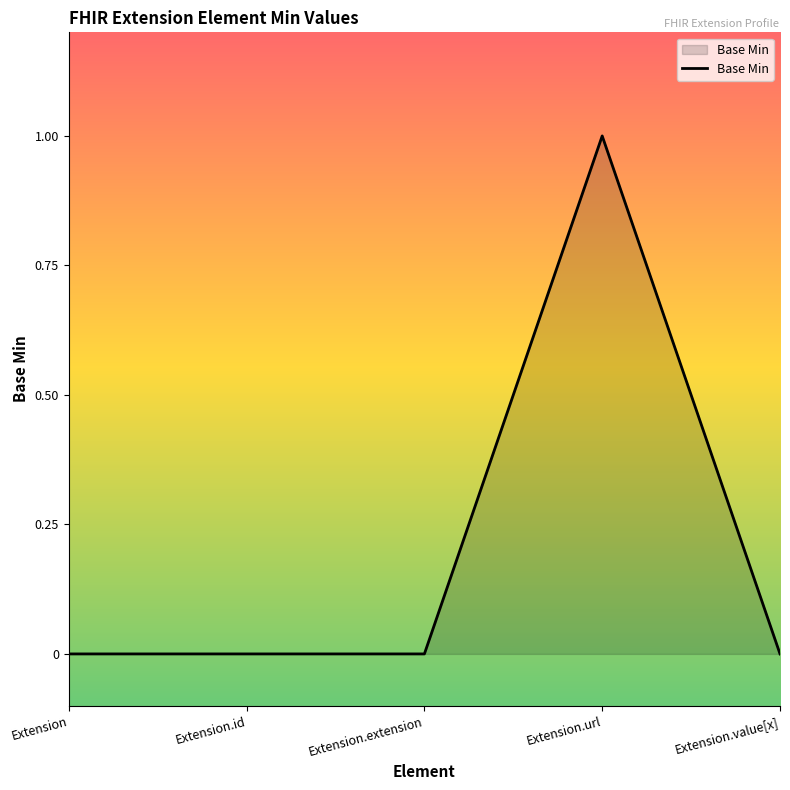

Which label corresponds to the largest value in the chart?

Extension.url